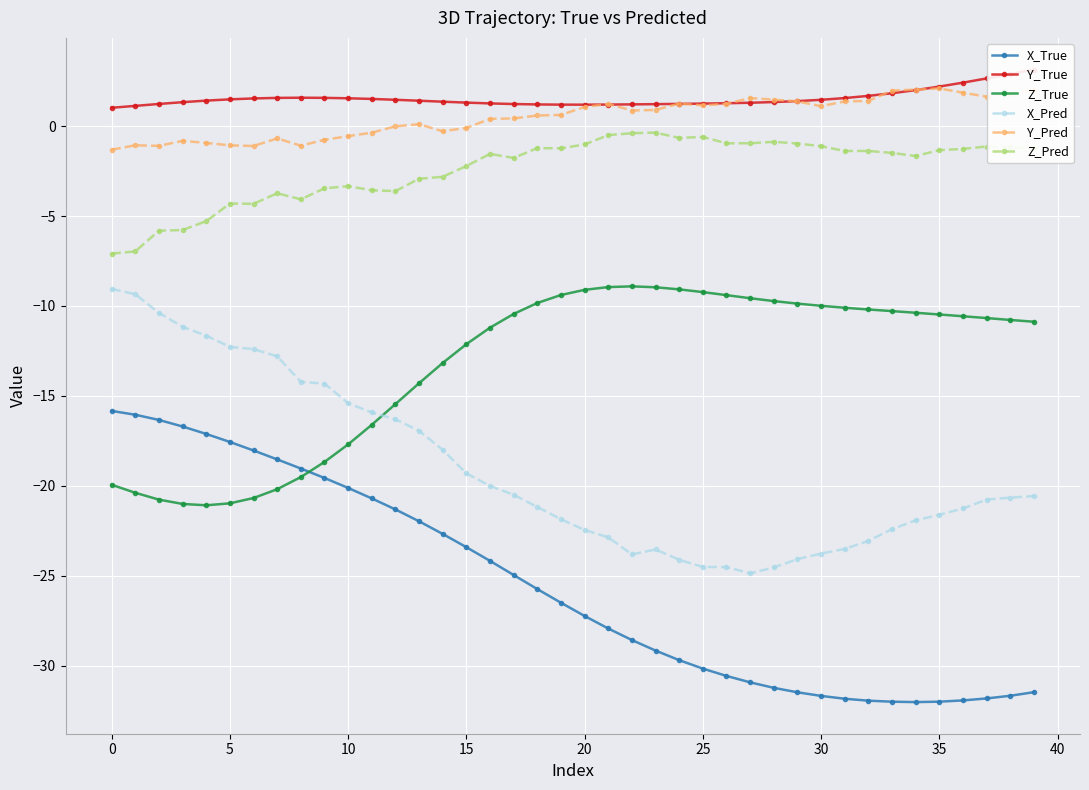

True or false: Y_Pred has more than 2 interior local peaks.

True